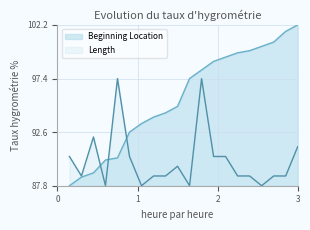

What is the value of the Beginning Location point at the 2nd from the left?

88.6